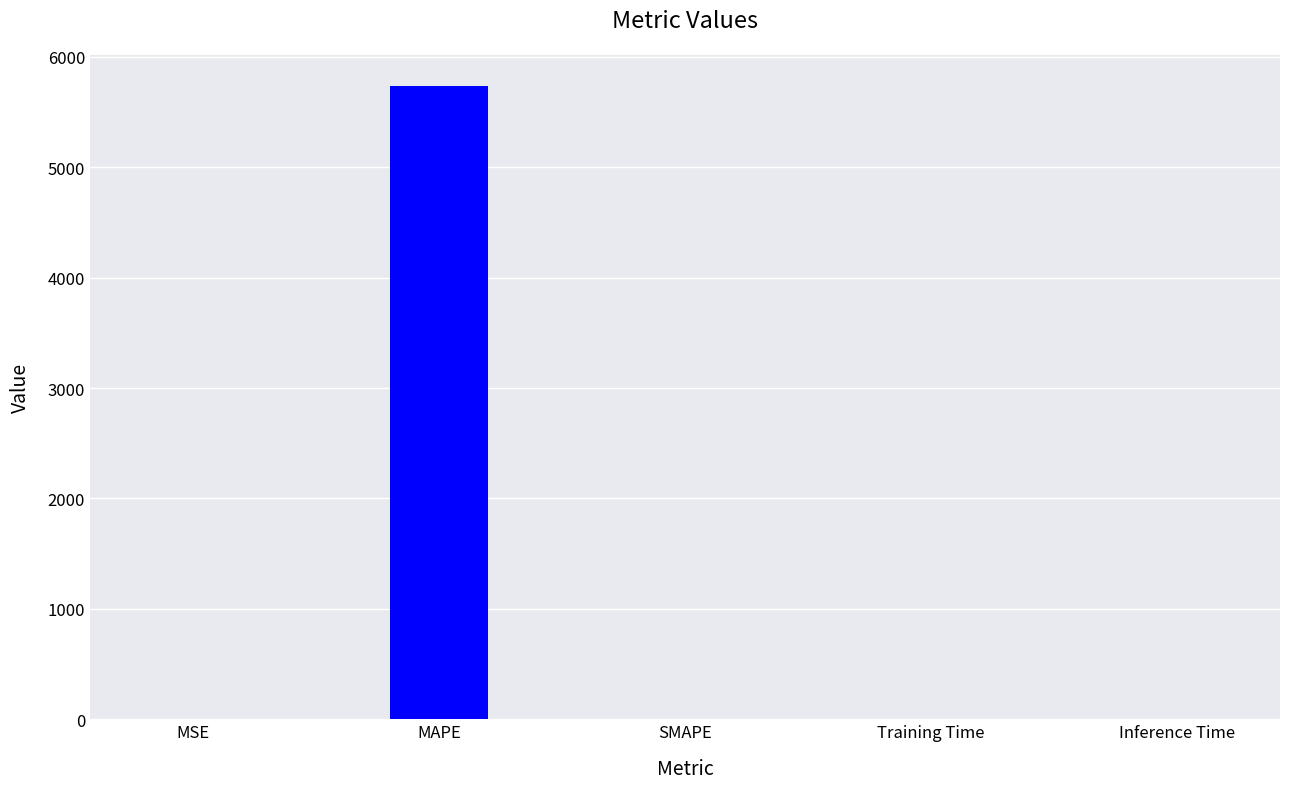

What is the change in value from MAPE to SMAPE?

-5729.6